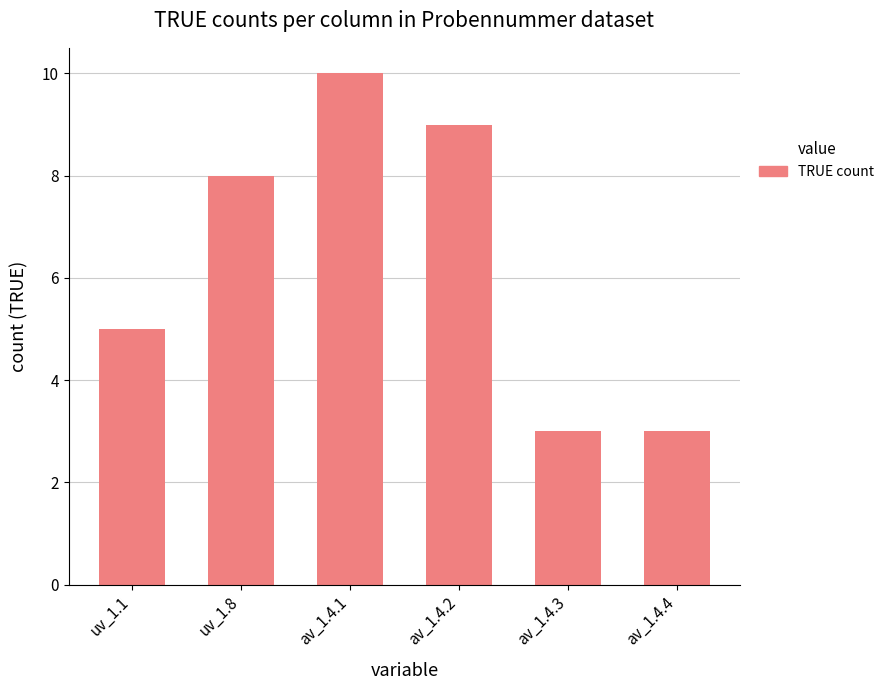

Which category has the highest value across all series?

av_1.4.1